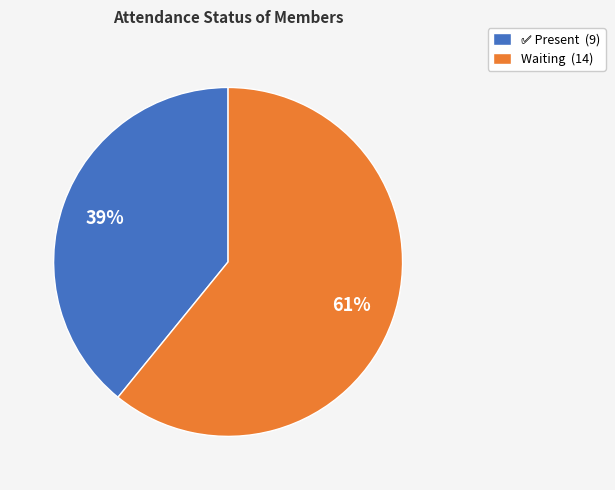

Is it true that Waiting is 61% of the pie?

True